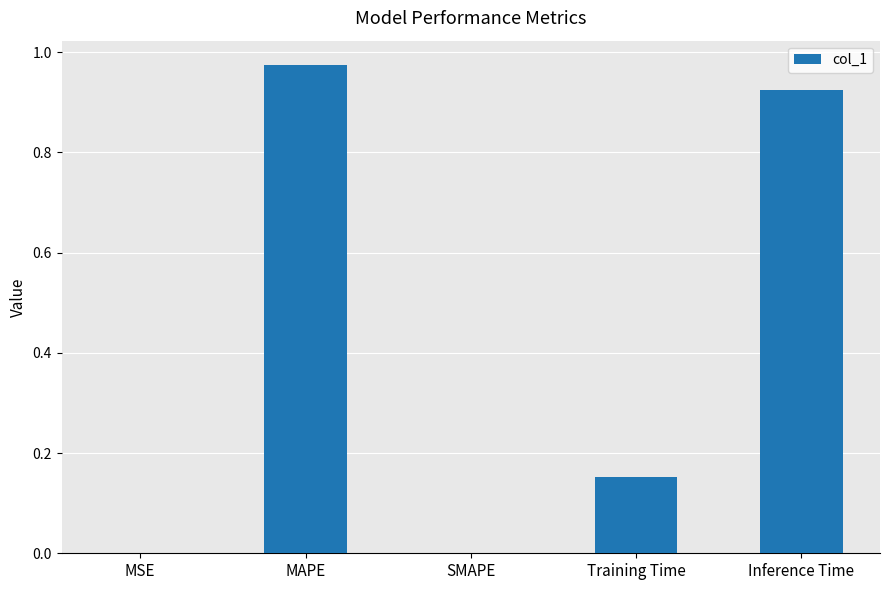

Between SMAPE and MAPE, which is larger?

MAPE